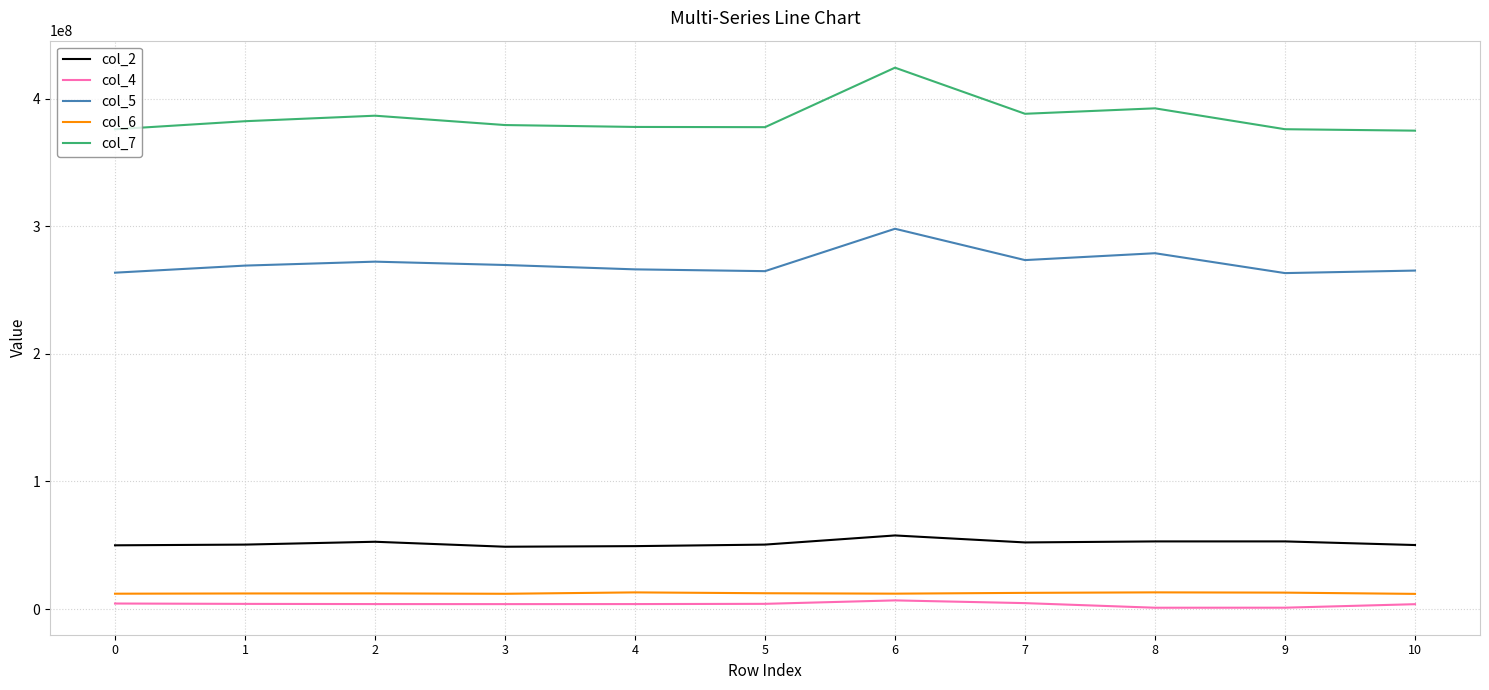

The value of col_2 at 3 is 16772381. True or false?

False